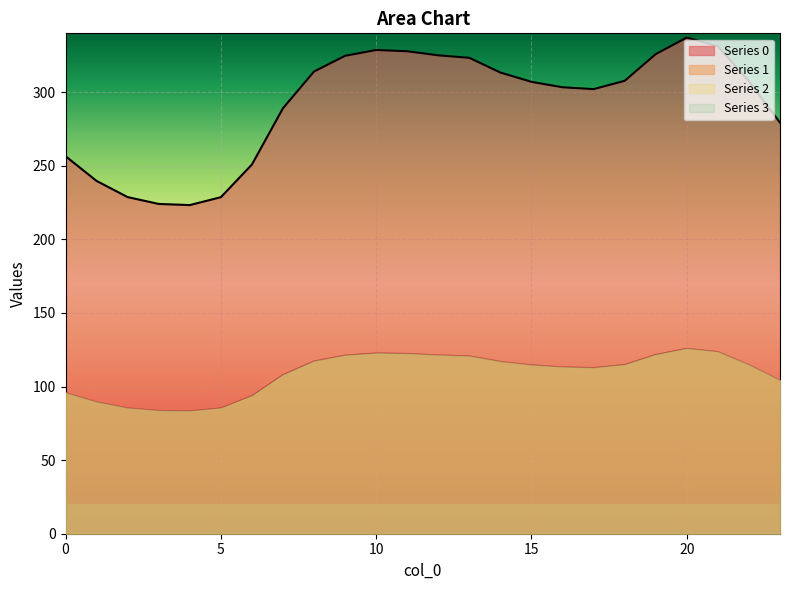

Which category has the lowest value in the 1 series?

4